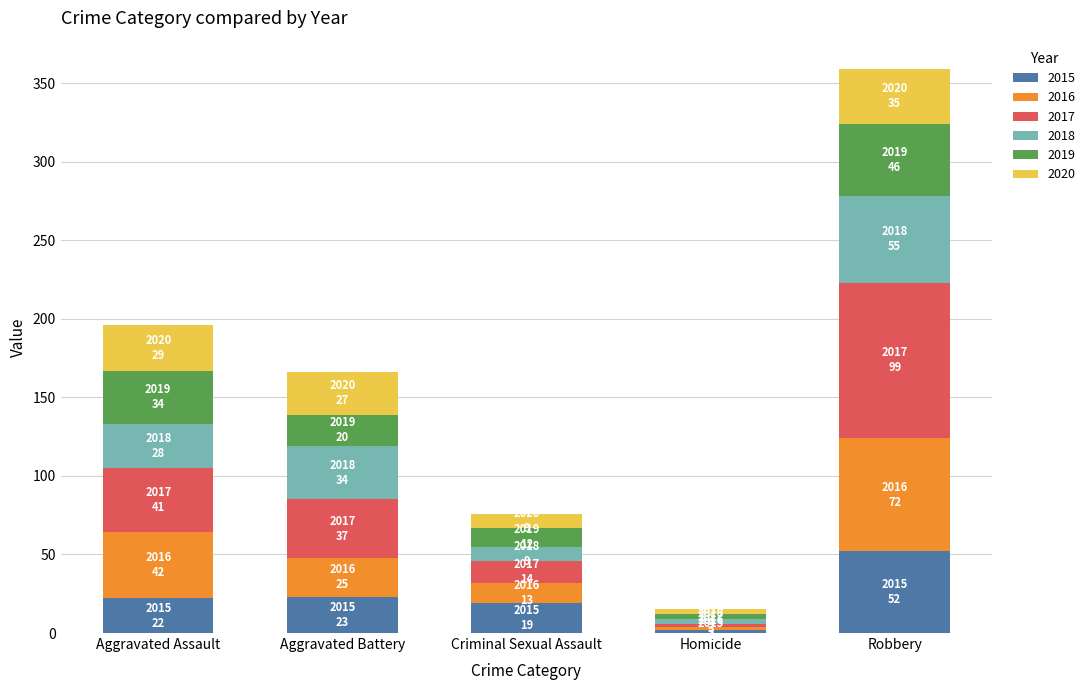

Does the chart contain stacked bars?

Yes